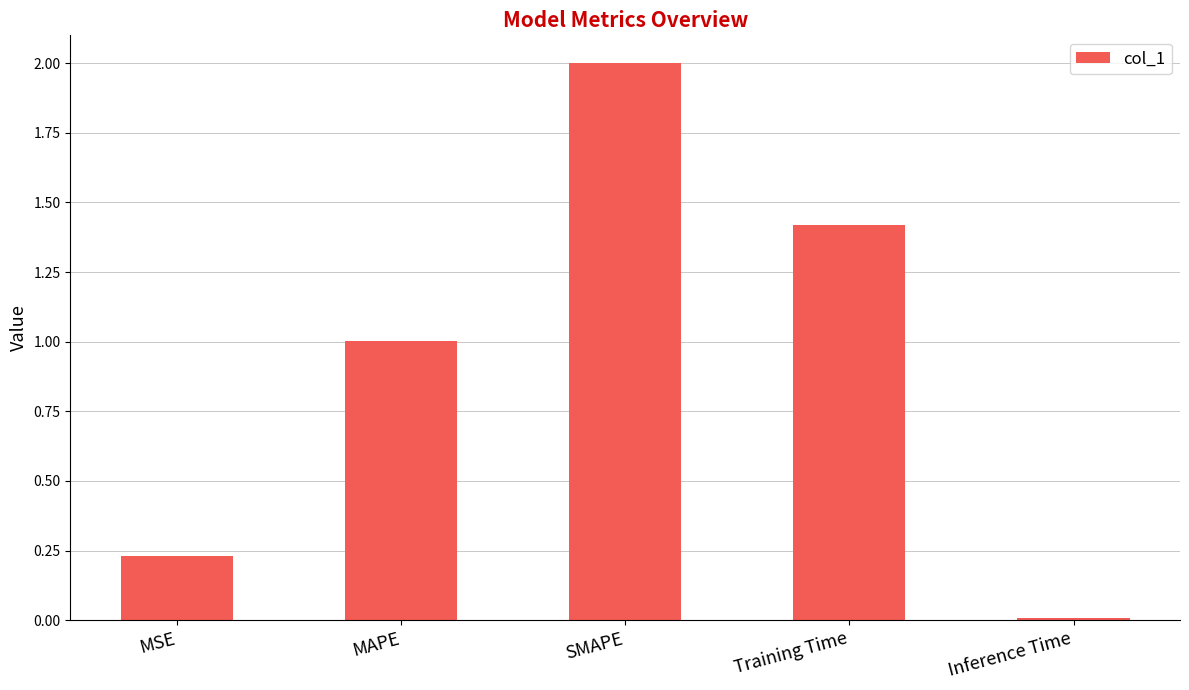

What is the difference between the maximum and minimum values?

2.0